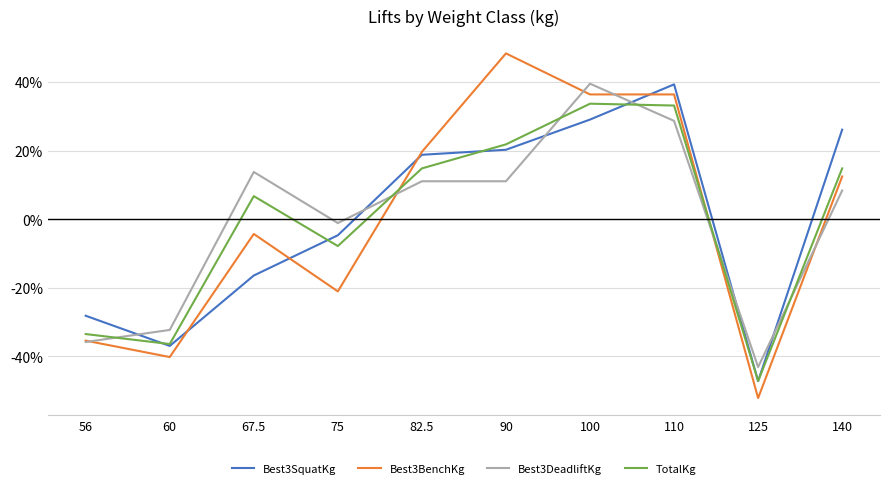

Which label corresponds to the smallest value in the chart?

125